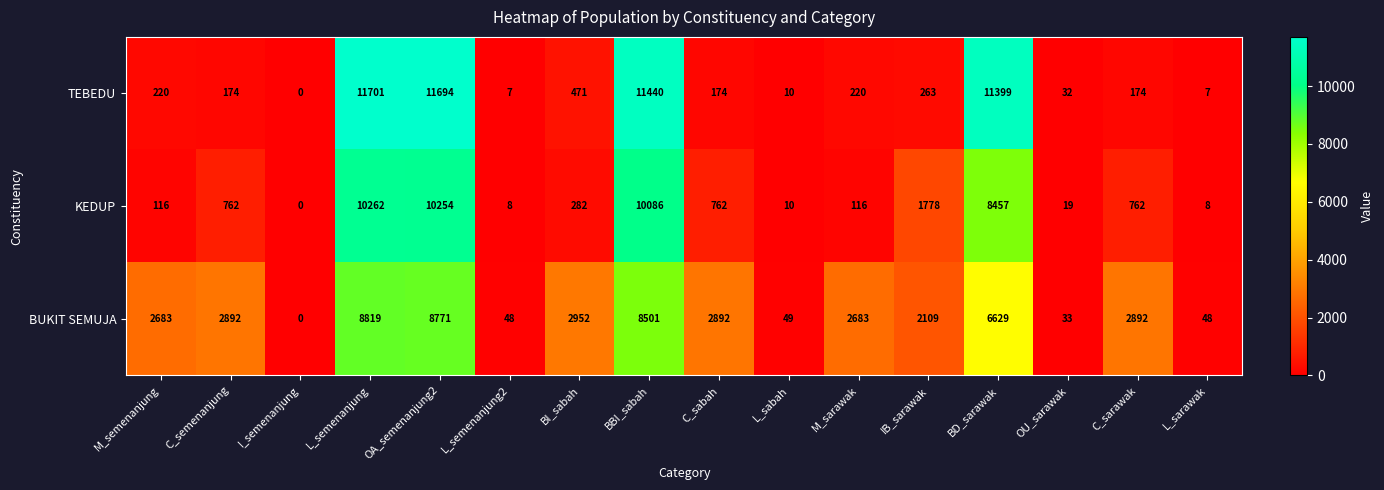

List the series in order of their peak value, lowest first.

BUKIT SEMUJA, KEDUP, TEBEDU